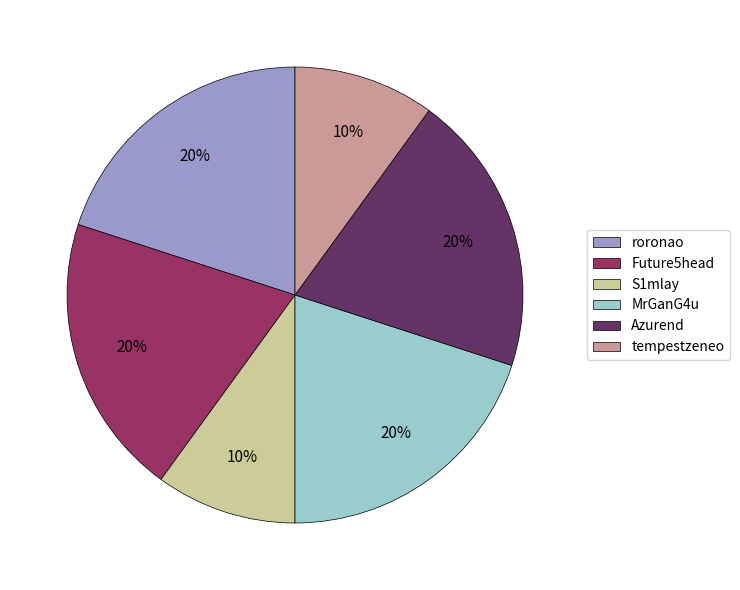

Approximately how many times larger is the value at Azurend compared to MrGanG4u?

1.0